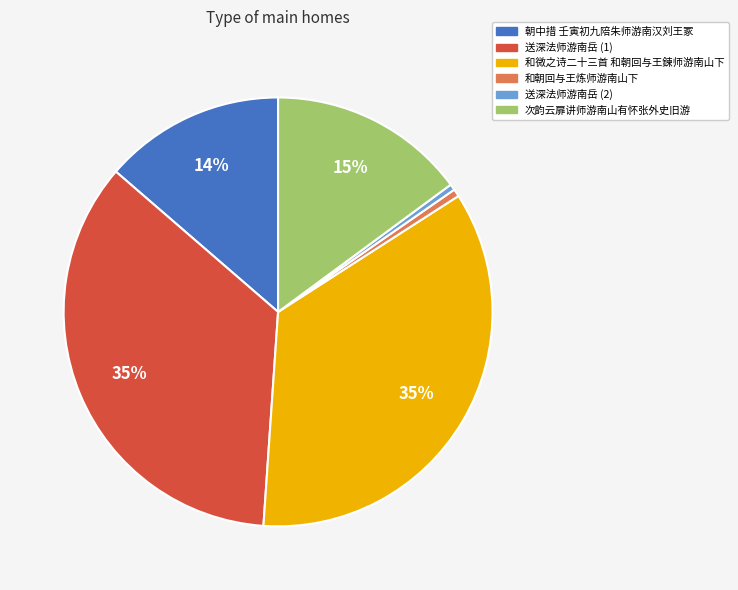

True or false: 送深法师游南岳 (2) accounts for 11% of the total.

False